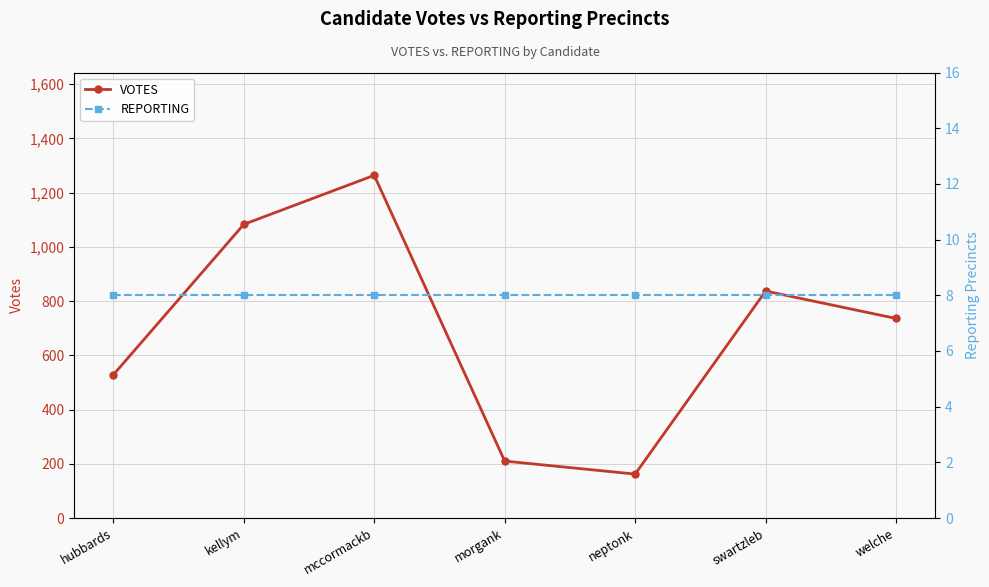

What position from the right is kellym?

6